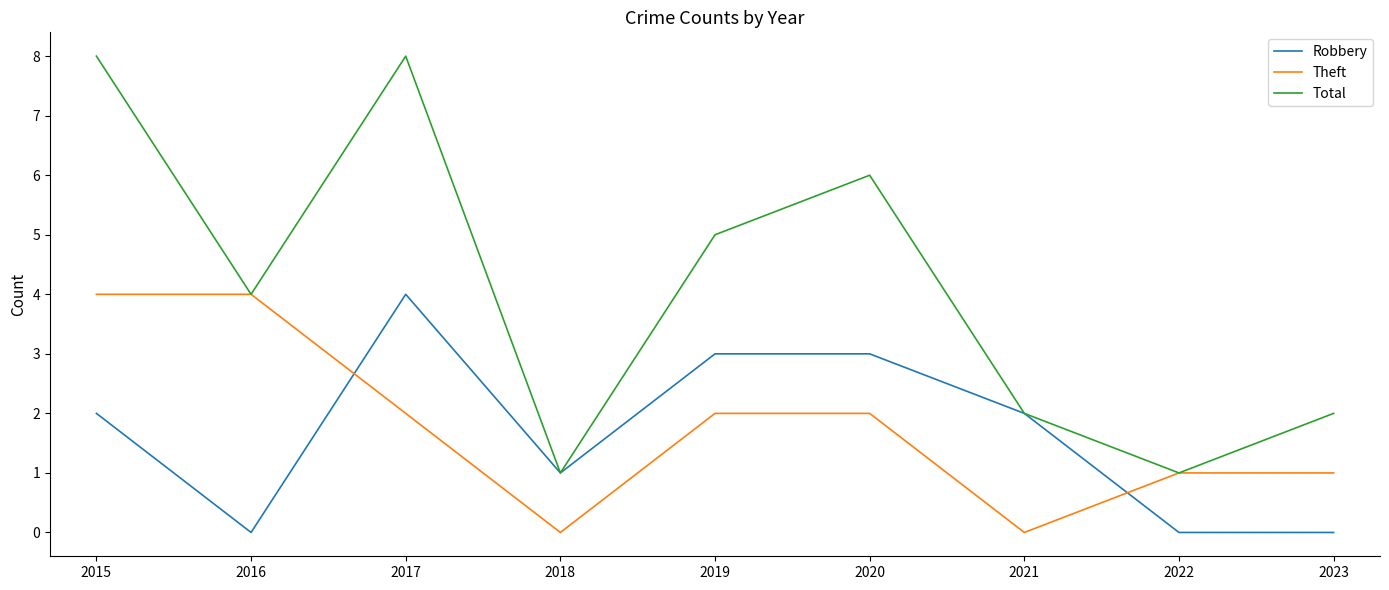

What is the sum of all Theft values?

16